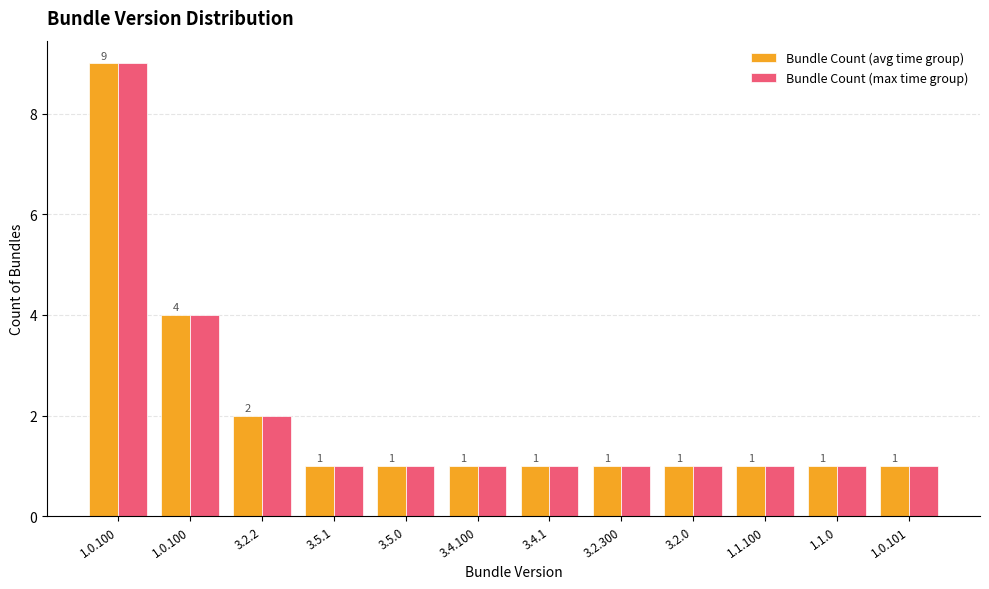

At which category does the chart reach its minimum across all series?

3.5.1